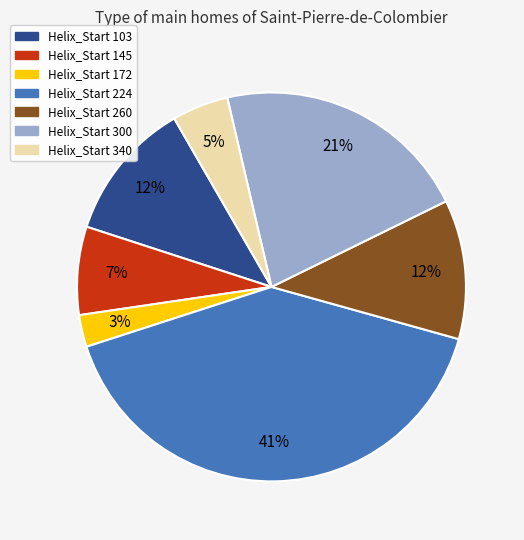

Does any single category account for the majority?

No